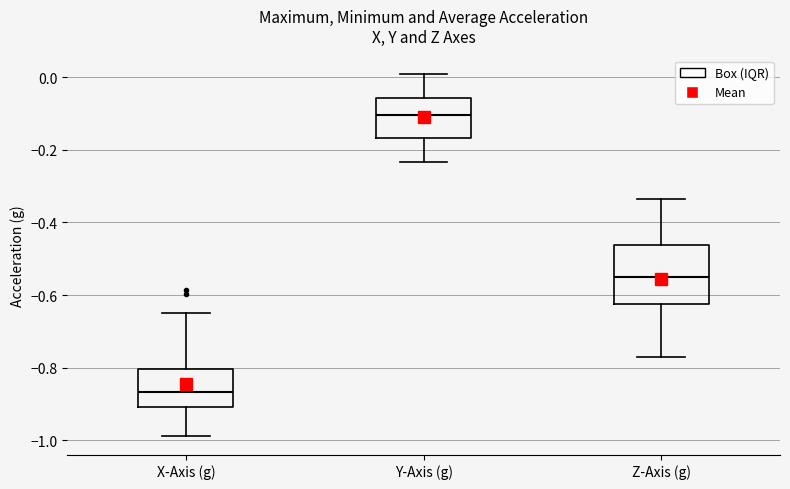

Comparing the boxes themselves (not the whiskers), which one is the tallest?

Z-Axis (g)